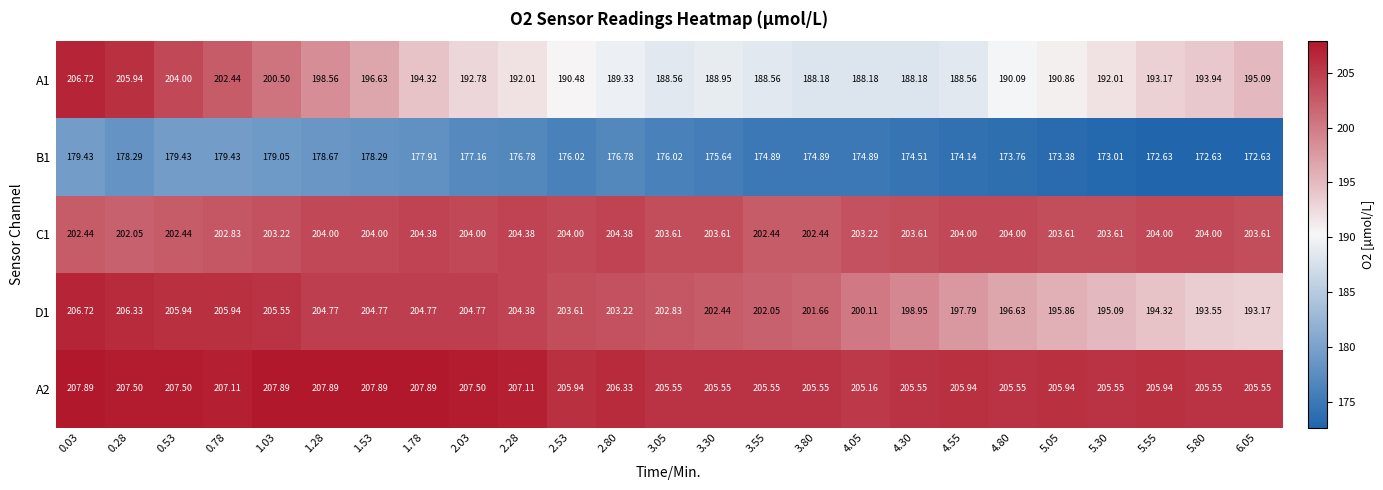

At how many categories does at least one series exceed 190?

25